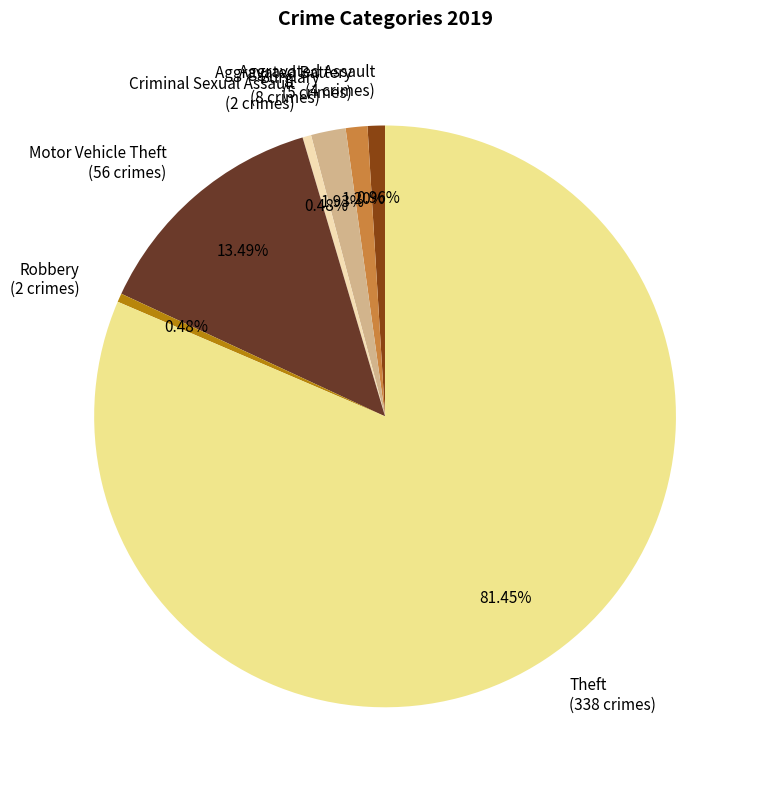

To the nearest percent, what is the average slice percentage?

14%